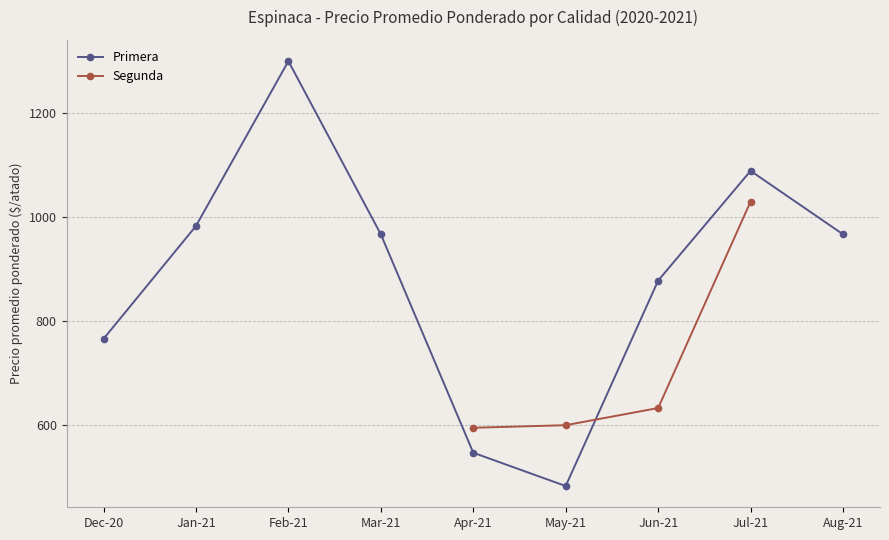

After their last crossing, which series has the higher values: Segunda or Primera?

Primera